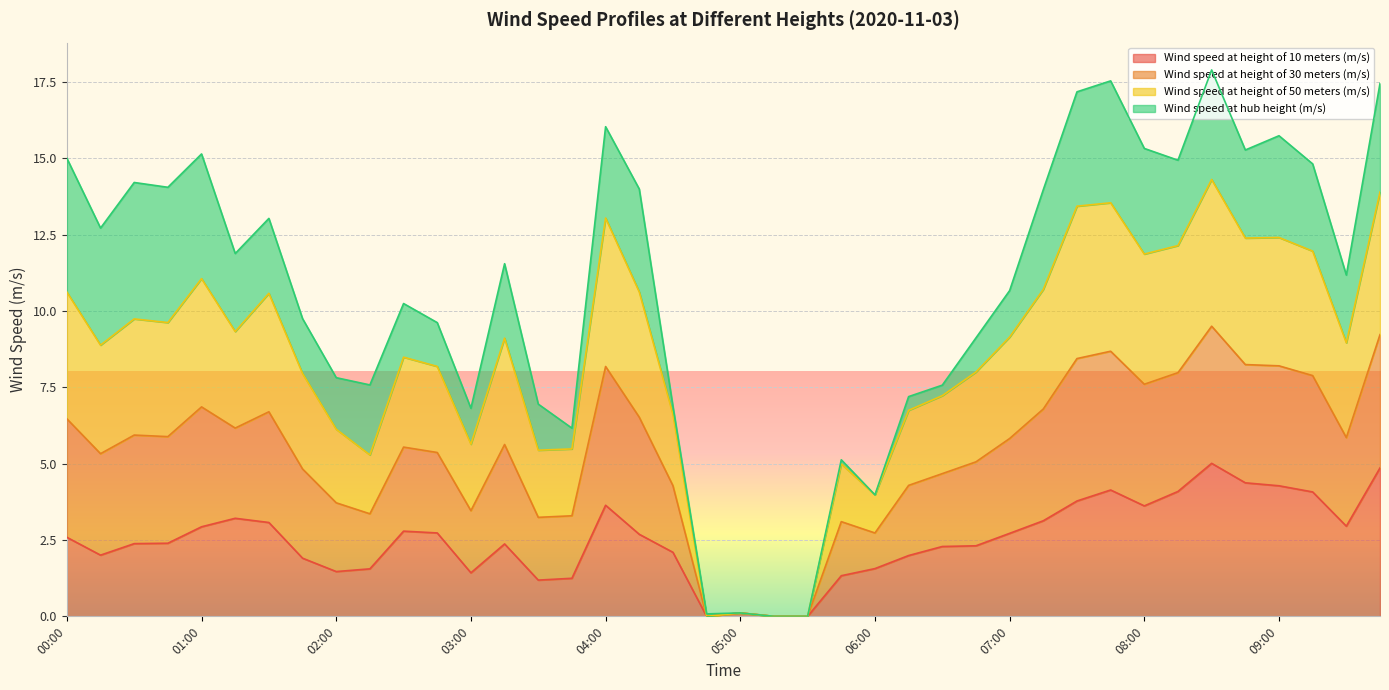

In Wind speed at height of 10 meters (m/s), how many points are higher than both neighbors (excluding endpoints)?

7